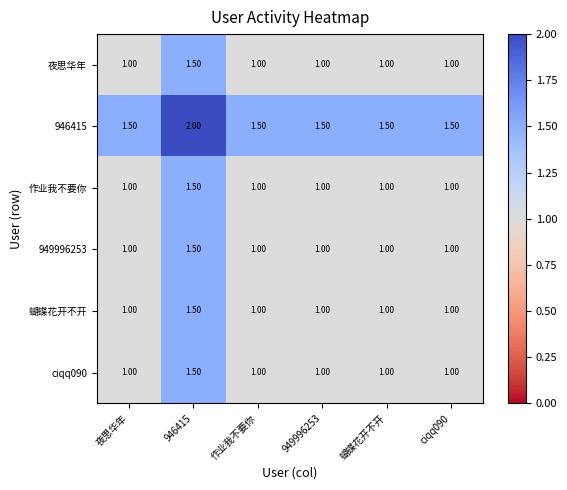

At which category is the sum across all series the highest?

946415